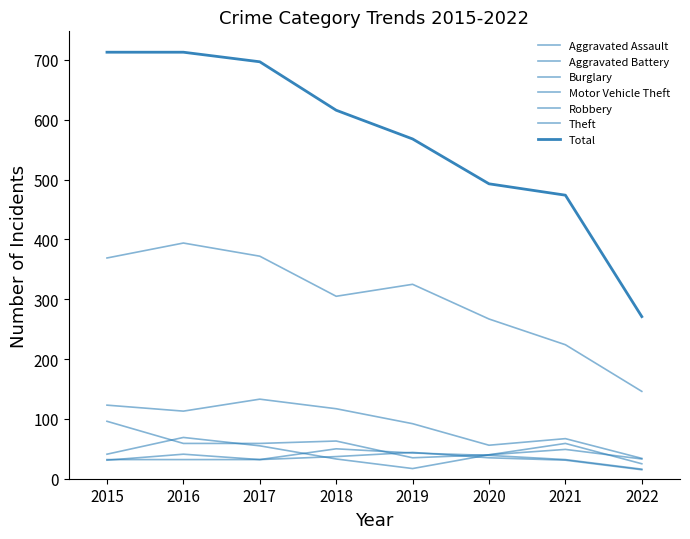

The Burglary series shows 235 at 2017. True or false?

False